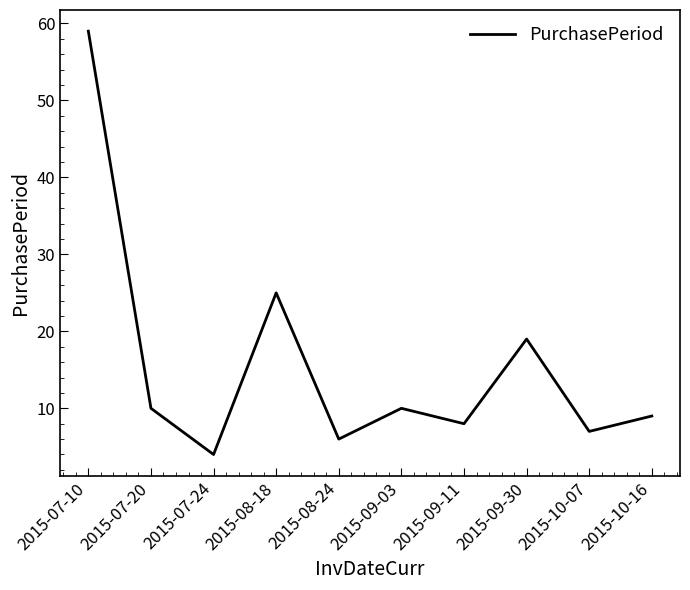

Which has a higher value, 2015-09-03 or 2015-10-07?

2015-09-03